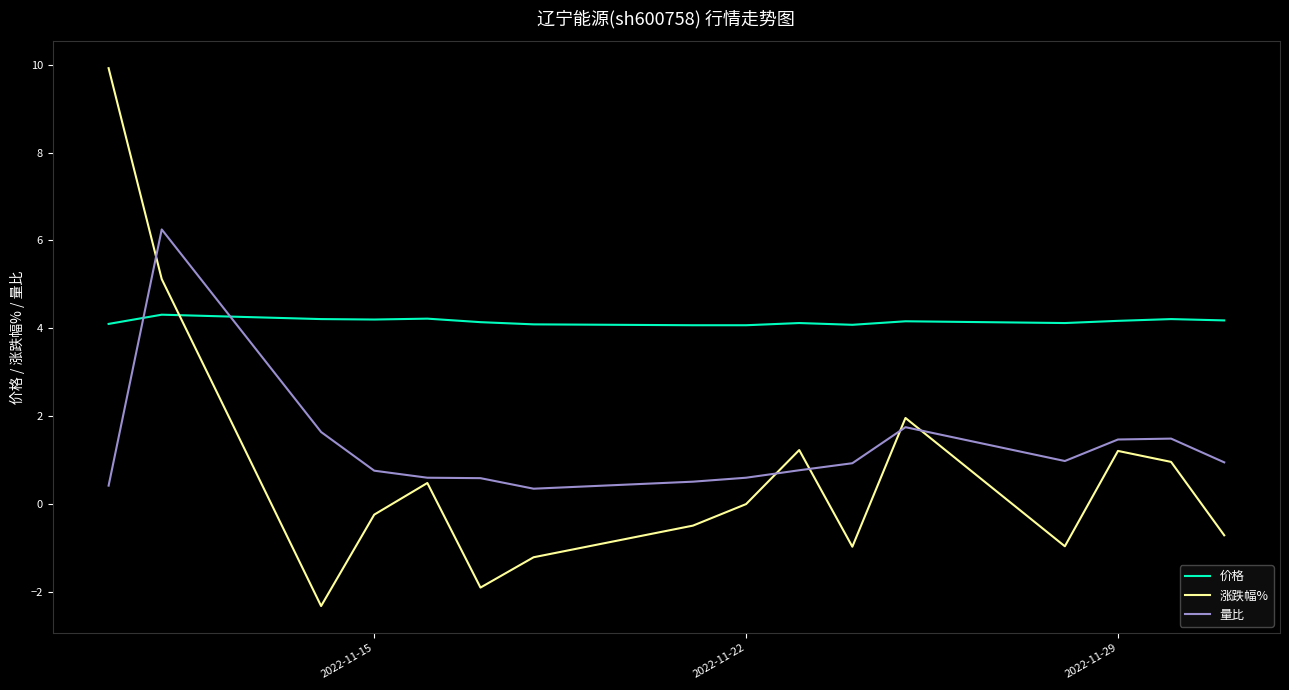

Which series ends up on top after the final intersection of 涨跌幅% and 价格?

价格